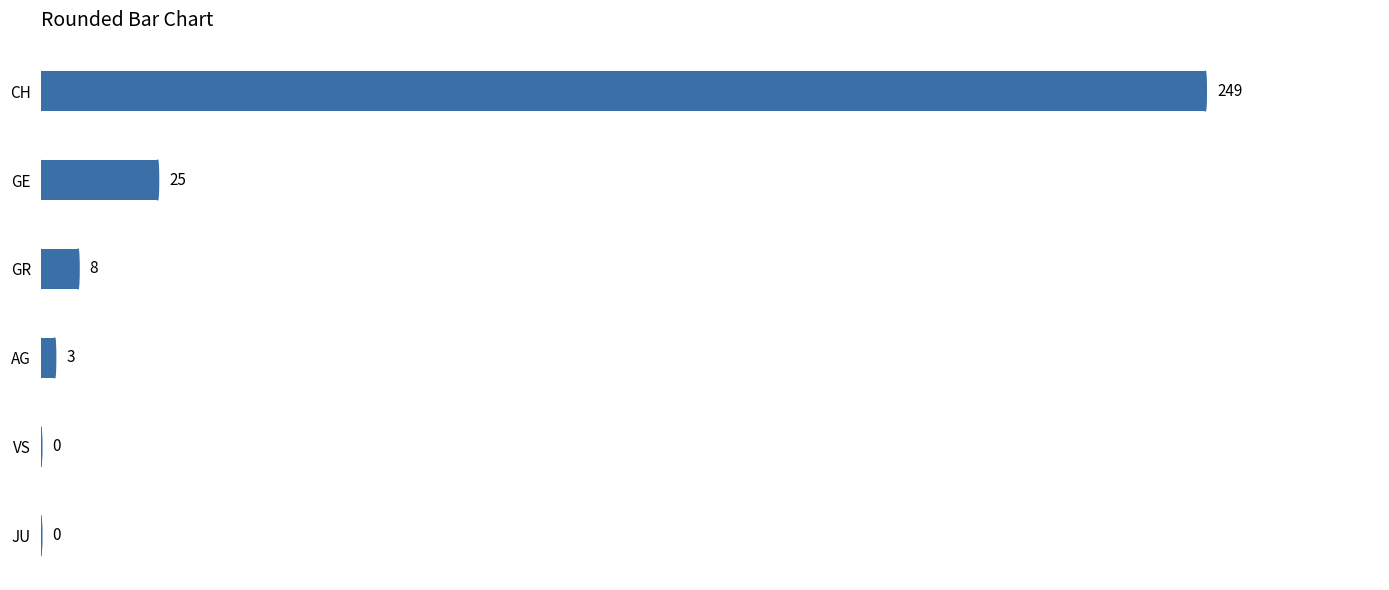

Is it true that the value at GE is 25?

True